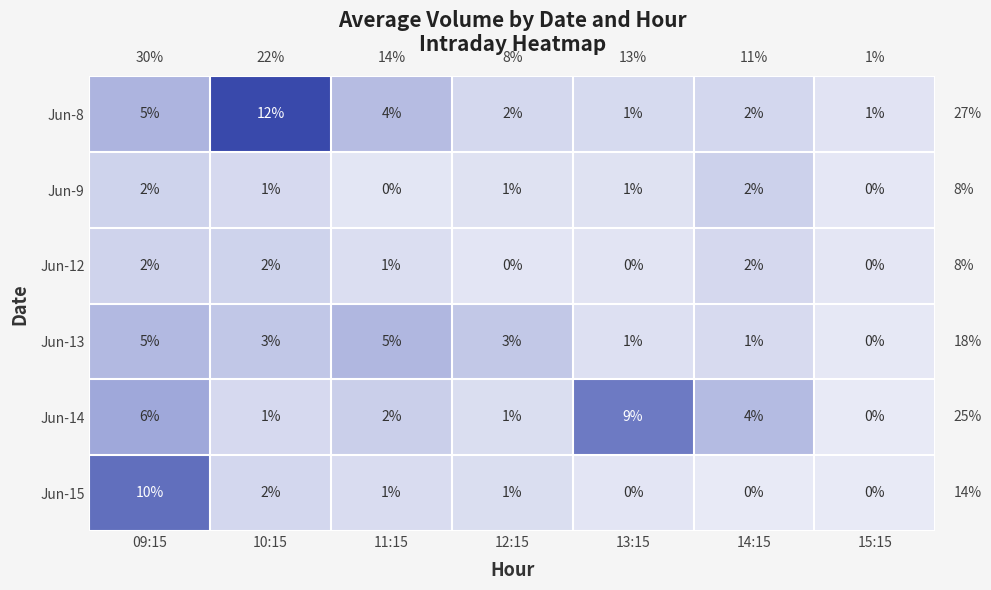

At which label does Jun-14 reach its minimum?

15:15